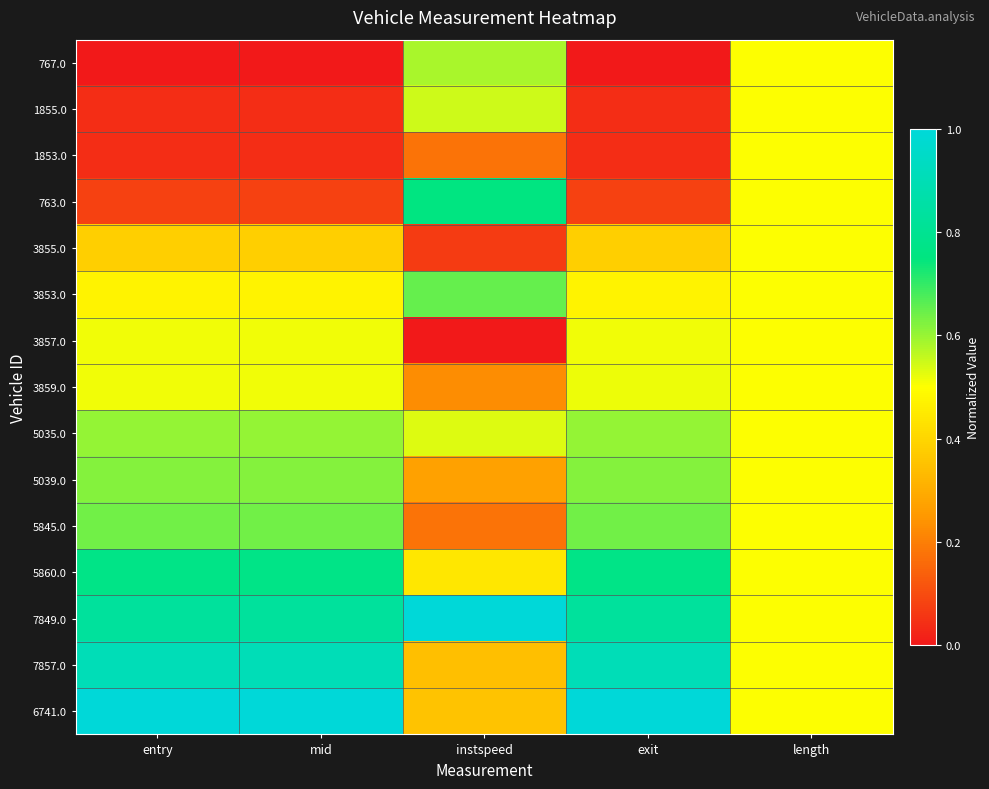

At which category is the sum across all series the highest?

length